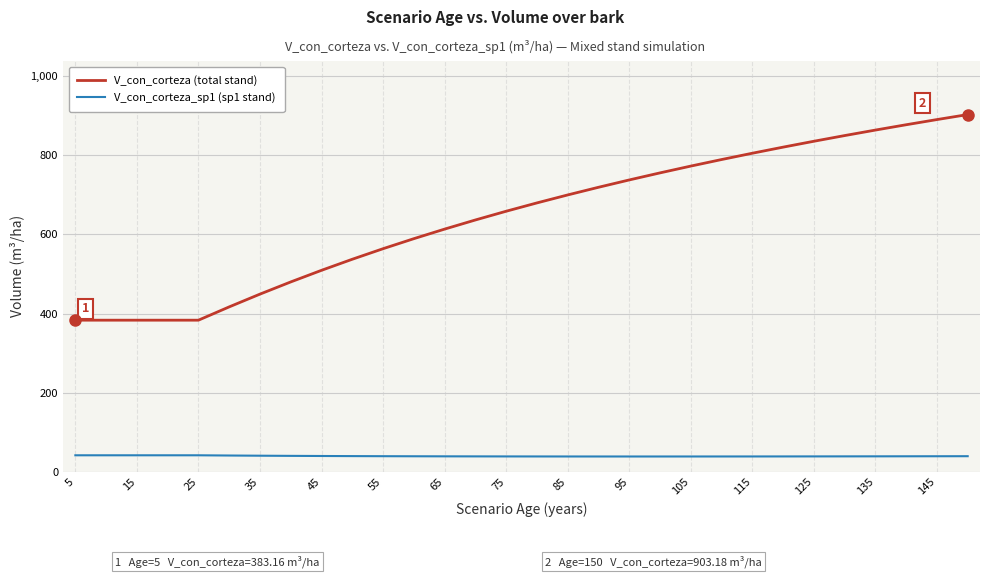

What is the difference between the maximum and minimum values in the V_con_corteza_sp1 (sp1 stand) series?

3.0